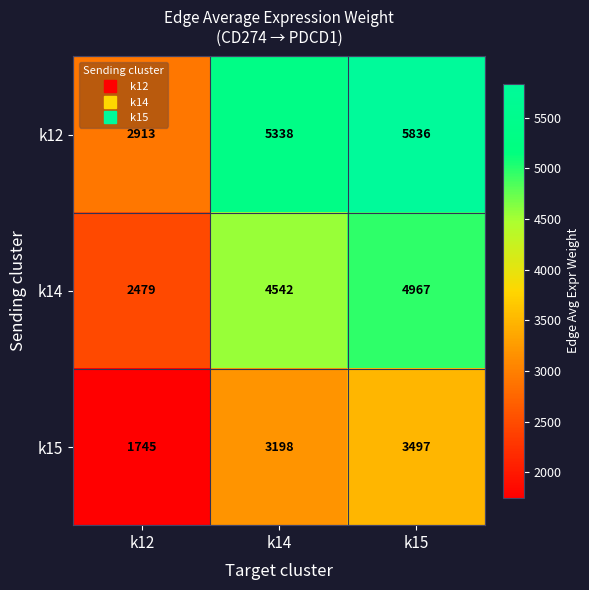

Rank the series by their average value, from highest to lowest.

k12, k14, k15